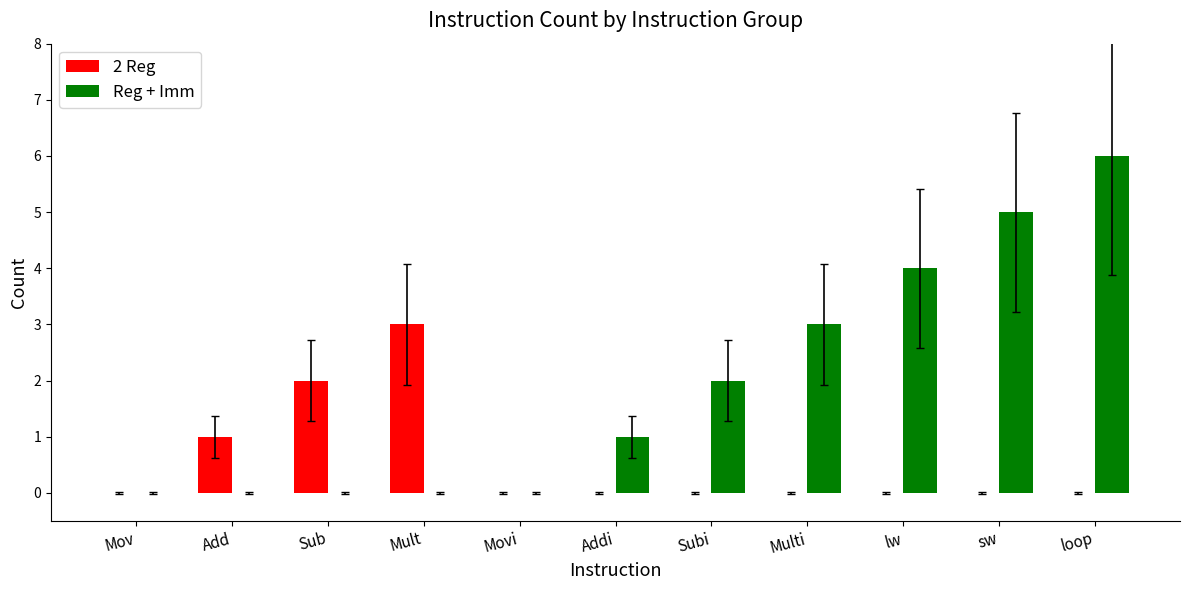

The 2 Reg series shows 0 at Mov. True or false?

True